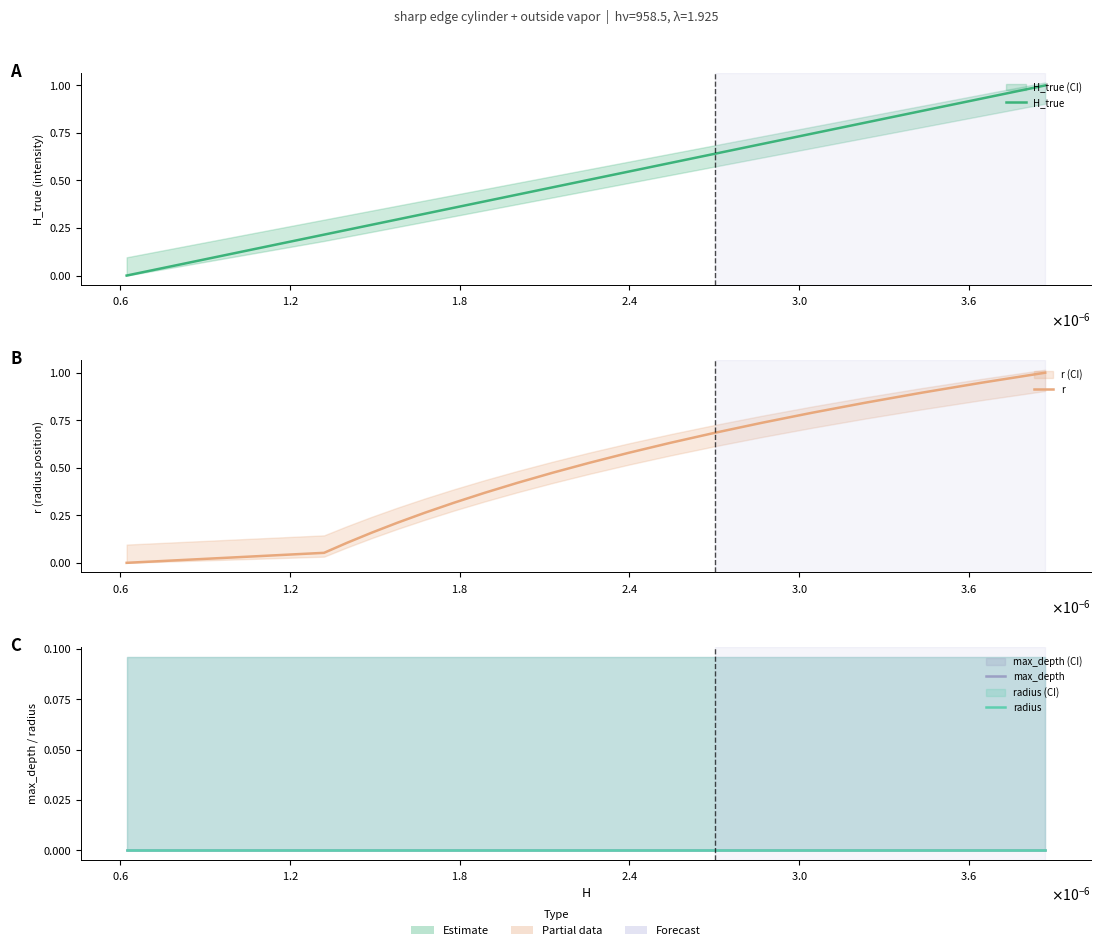

What are all the series names shown in the legend?

H_true, r, max_depth, radius